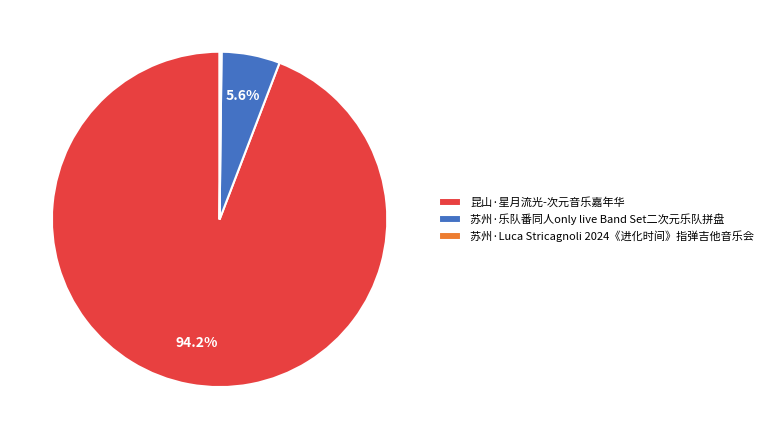

Which slice represents more than half of the pie?

昆山·星月流光-次元音乐嘉年华